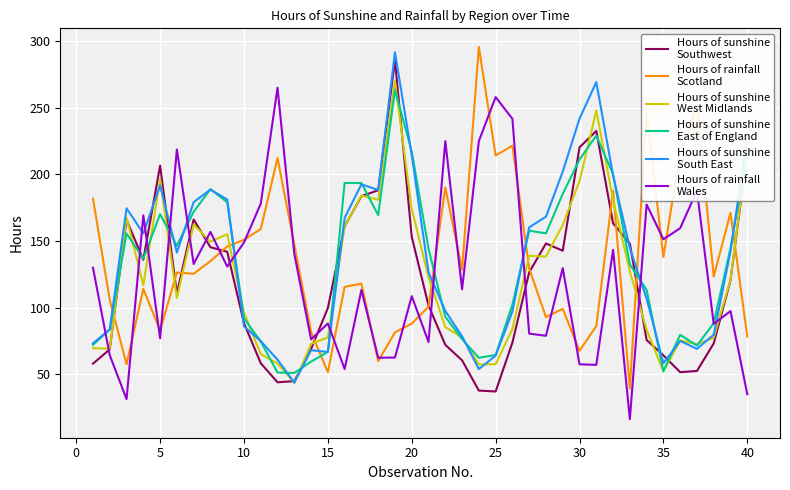

What is the maximum value shown in the chart?

295.5